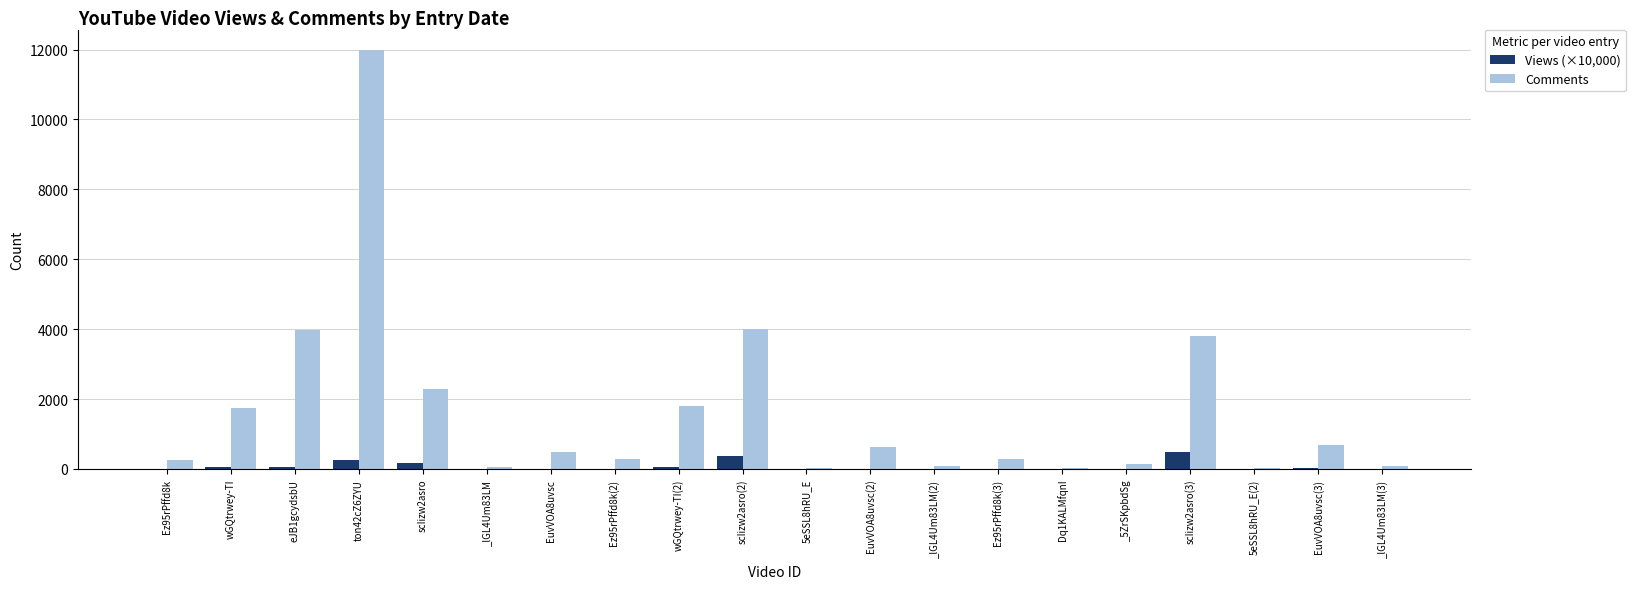

What is the maximum value for Views (×10,000)?

479.0